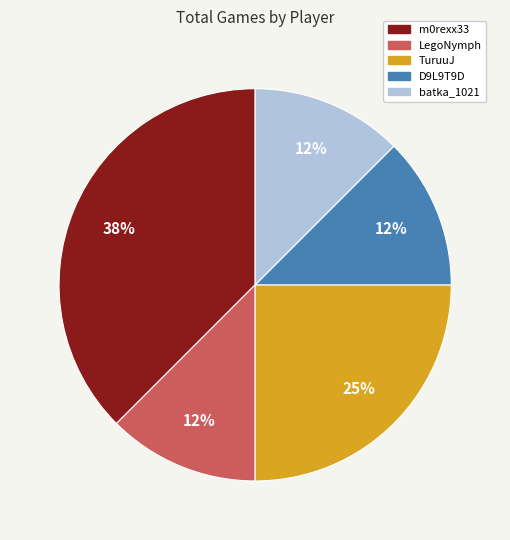

Which has a higher value, TuruuJ or D9L9T9D?

TuruuJ